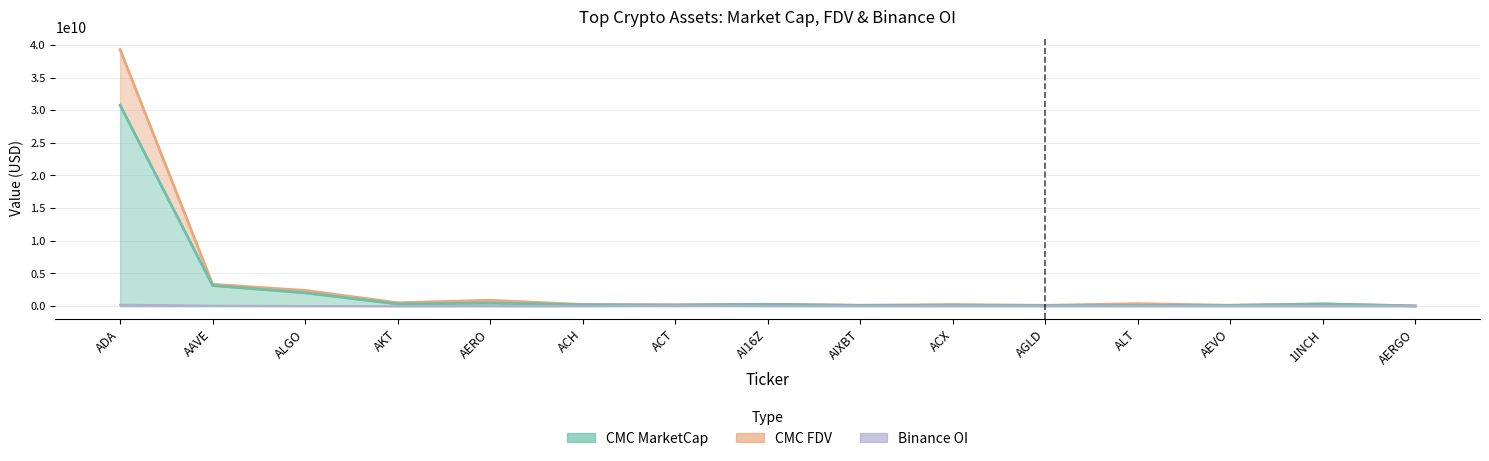

Which series has the largest range (max minus min)?

CMC_FDV